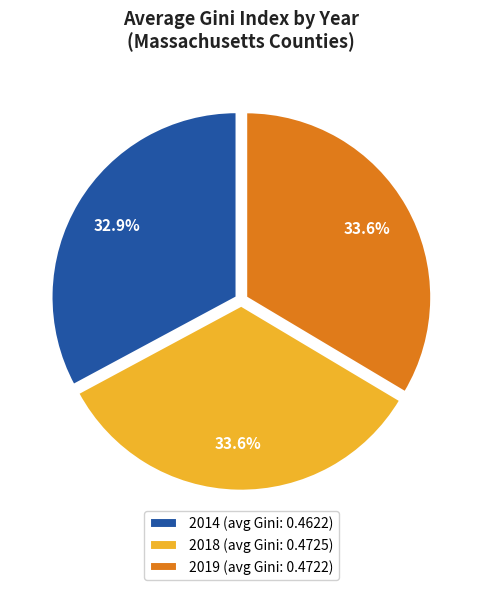

Does any single category account for the majority?

No